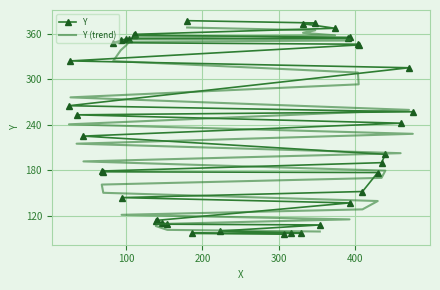

At which label does the data first exceed 242?

35